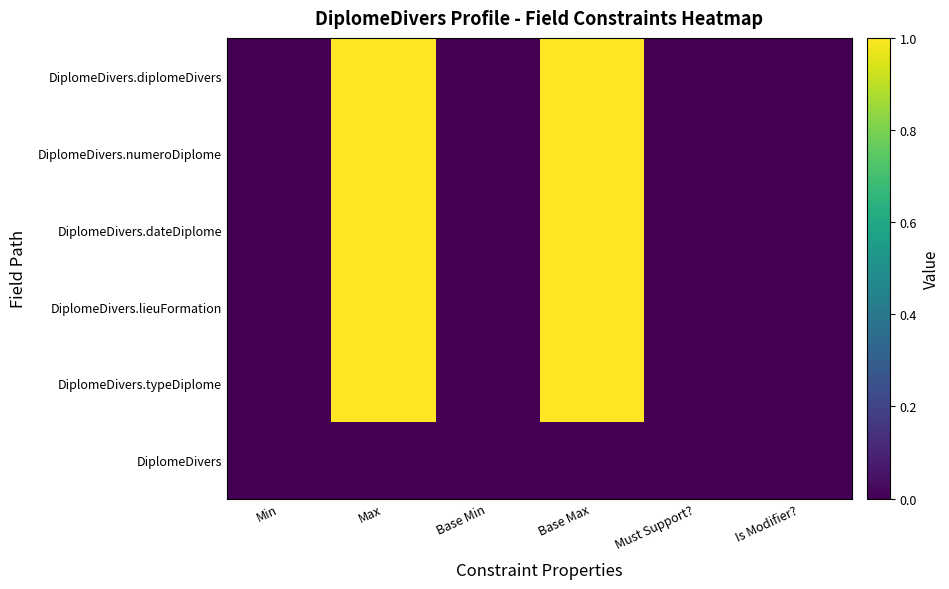

How many data points does each series have?

6